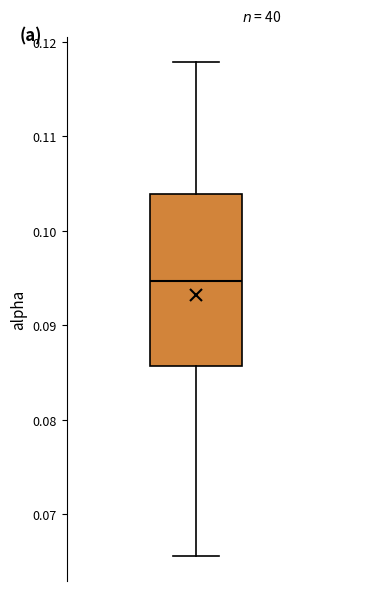

Read this box plot against the y-axis: the position of the median line, the range covered by the box, and the ends of both whiskers. The values are not printed on the chart, so give them approximately, as read against the axis.

median 0.095, box 0.086 to 0.104, whiskers 0.066 to 0.118